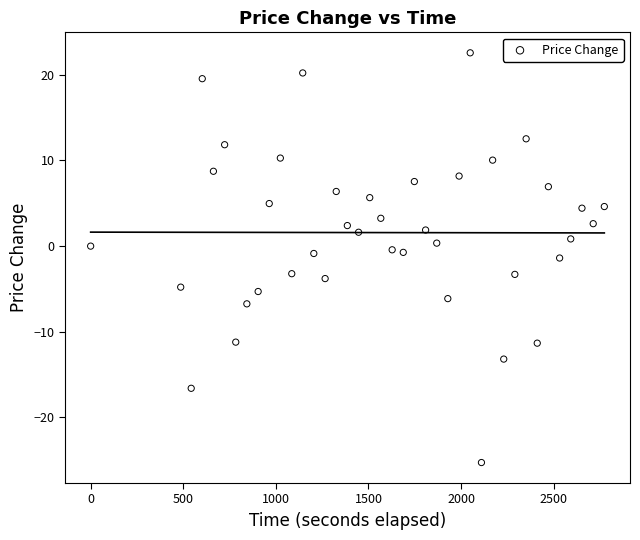

What is the range of X values (max minus min)?

2773.3